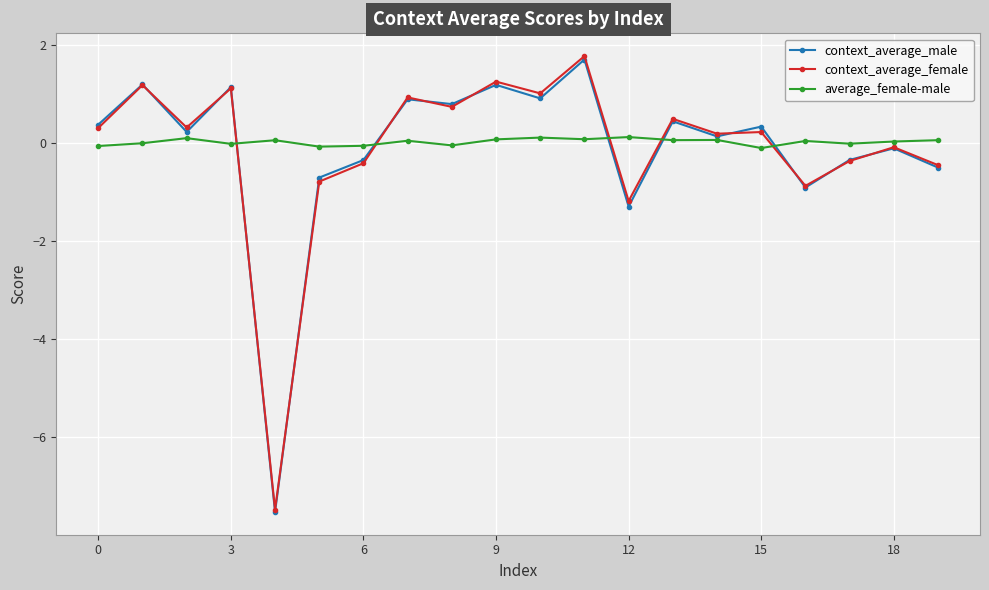

After their last crossing, which series has the higher values: context_average_female or average_female-male?

average_female-male